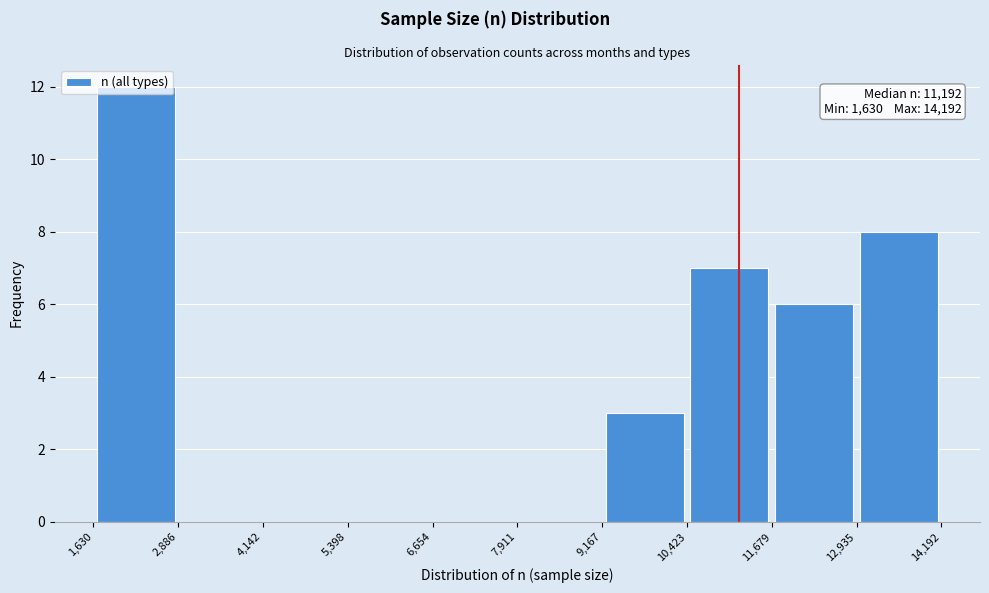

Which range on the x-axis has the tallest bar?

1,630 to 2,886